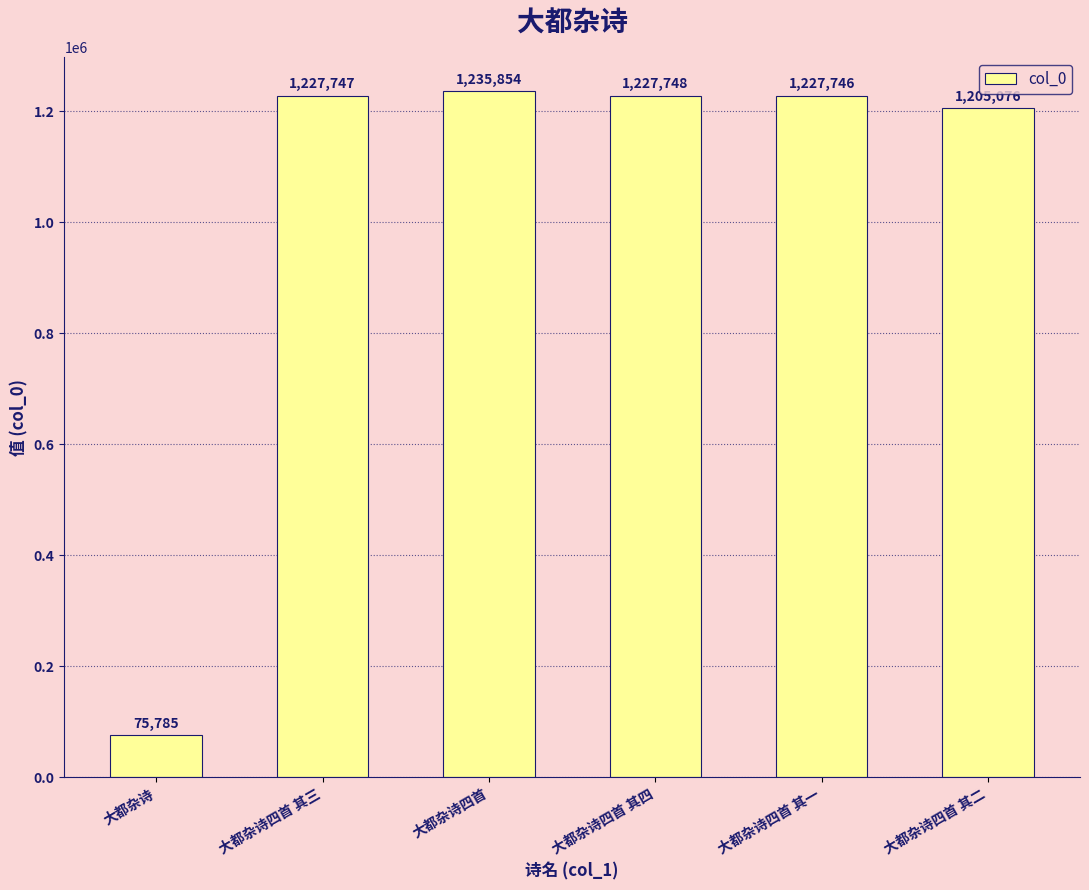

What is the approximate value at 大都杂诗四首 其一?

1227746